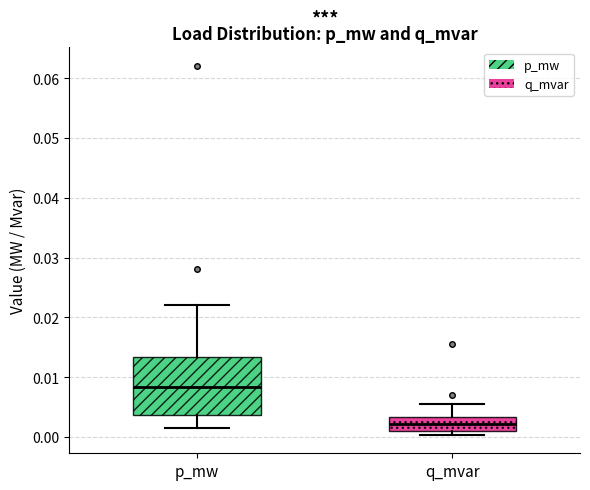

Reading left to right, read every box against the y-axis: the position of its median line, the range the box covers, and the ends of its whiskers. The values are not printed on the chart, so give them approximately, as read against the axis.

p_mw: median 0.008, box 0.004 to 0.013, whiskers 0.001 to 0.022
q_mvar: median 0.002, box 0.001 to 0.003, whiskers 0.000 to 0.006